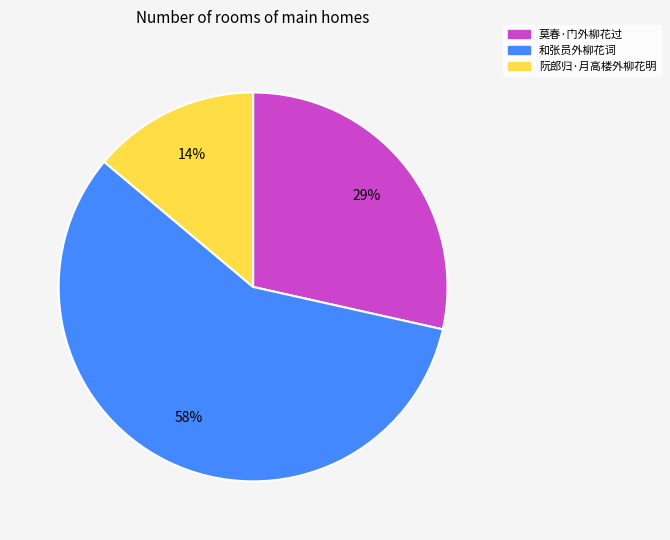

To the nearest percent, what portion does 莫春·门外柳花过 represent?

29%